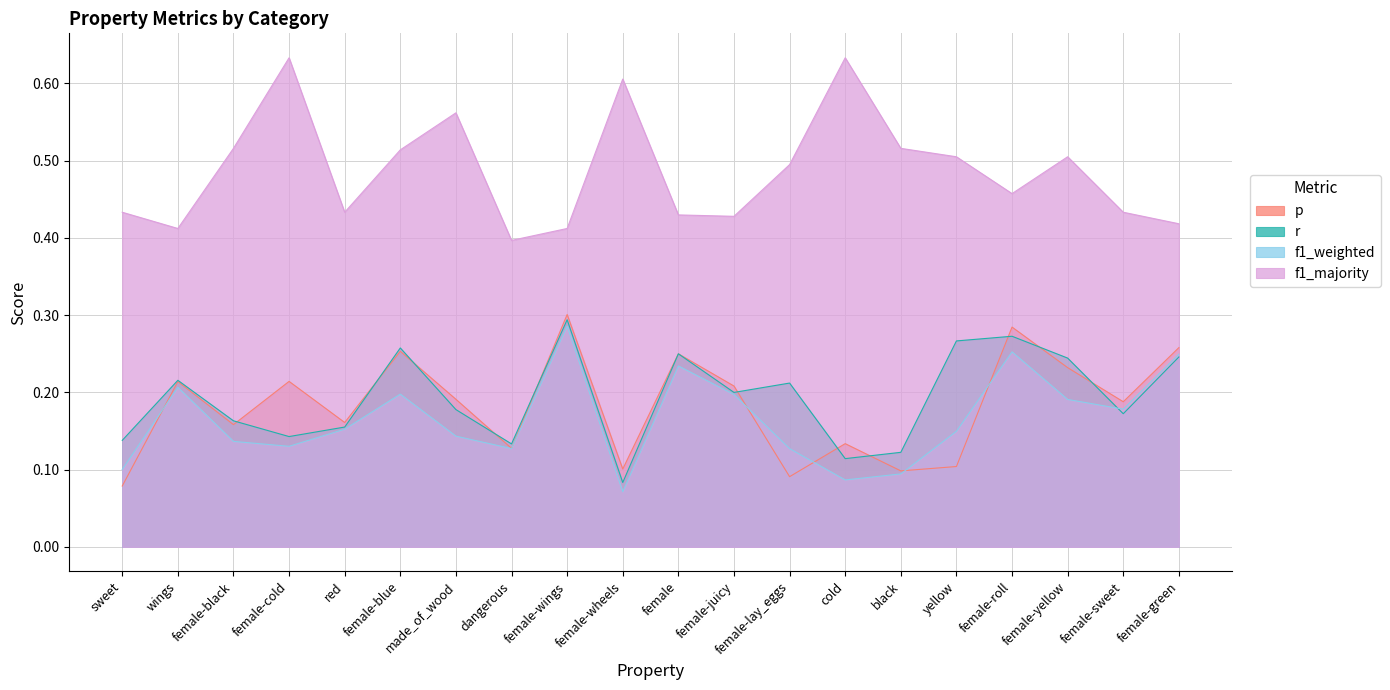

What is the difference between the maximum and minimum values in the f1_weighted series?

0.2